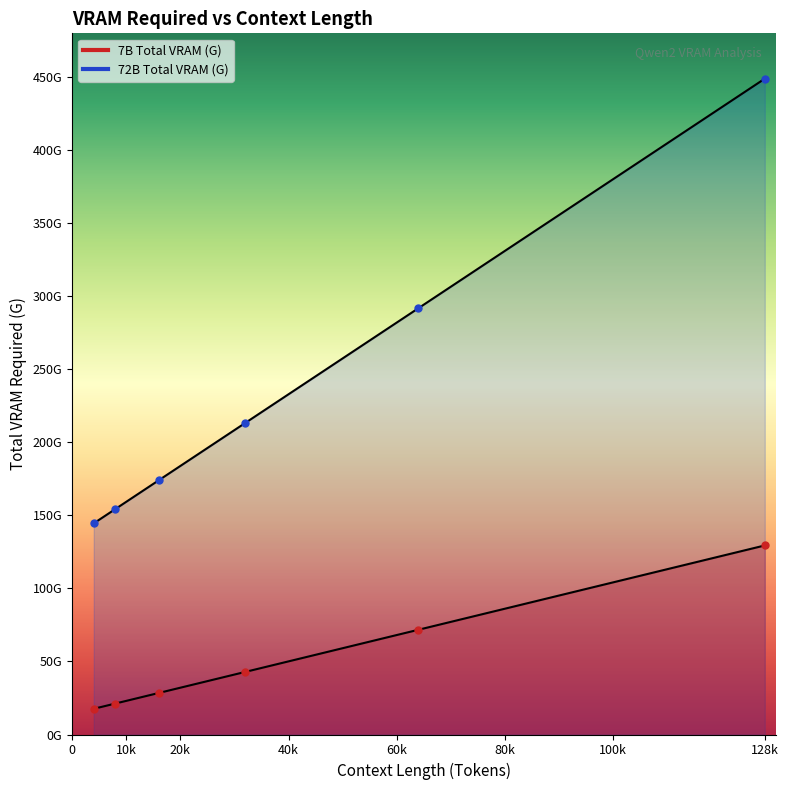

At which label is 7B Total VRAM (G) closest to 296?

64000